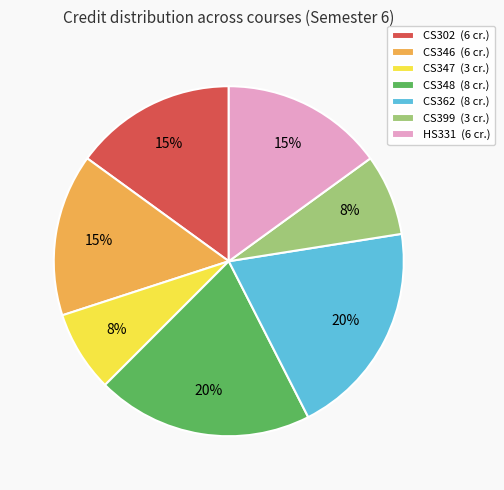

The CS346 slice represents 3% of the pie. True or false?

False